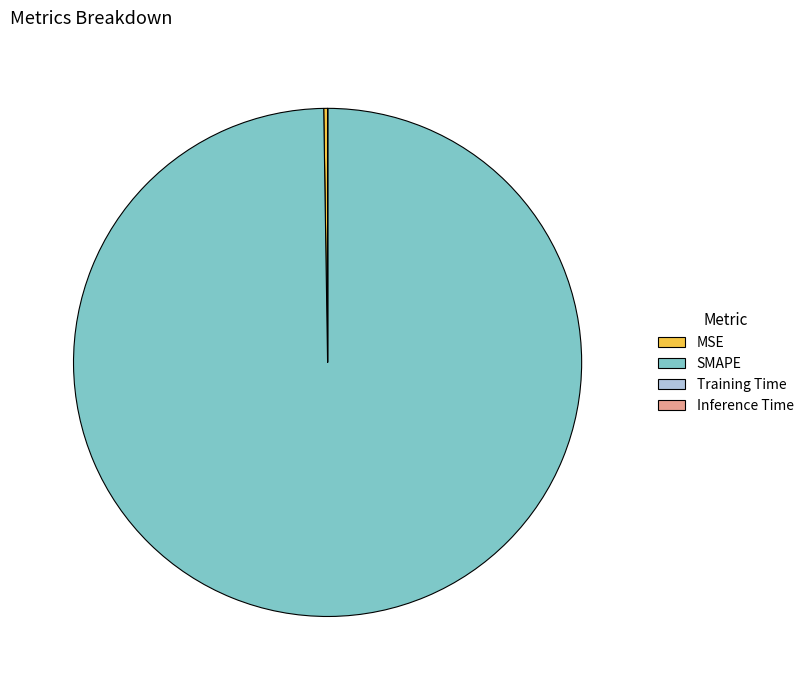

Is there a majority slice in this chart?

Yes